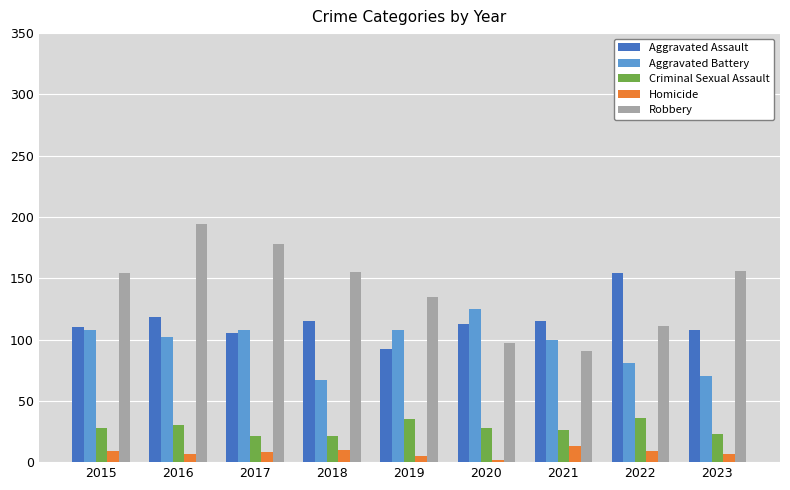

True or false: Aggravated Assault has a value of 30 at 2018.

False